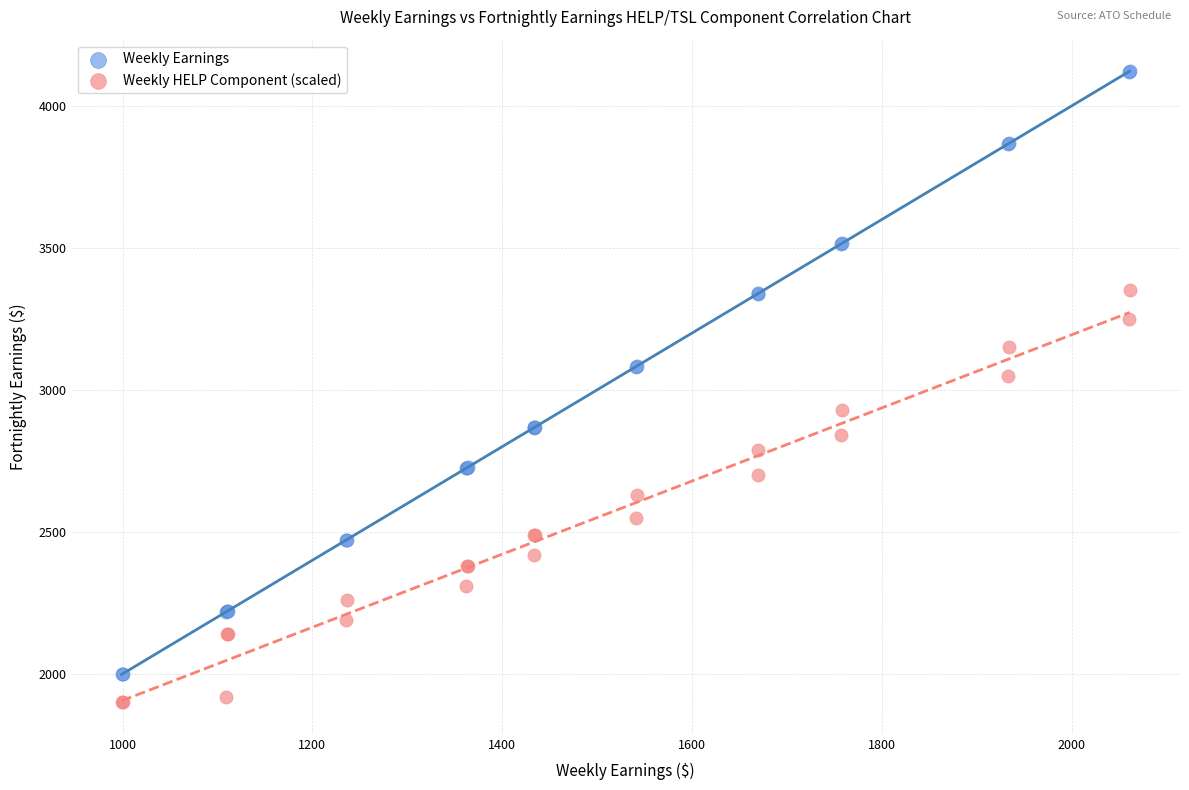

Which series reaches the maximum Y coordinate?

Weekly Earnings